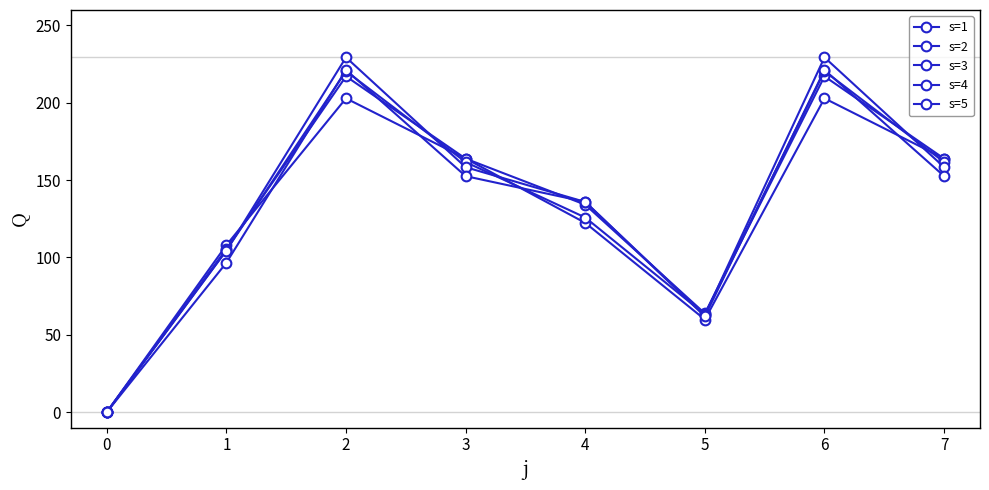

What is the difference between the maximum and minimum values in the s=4 series?

229.4